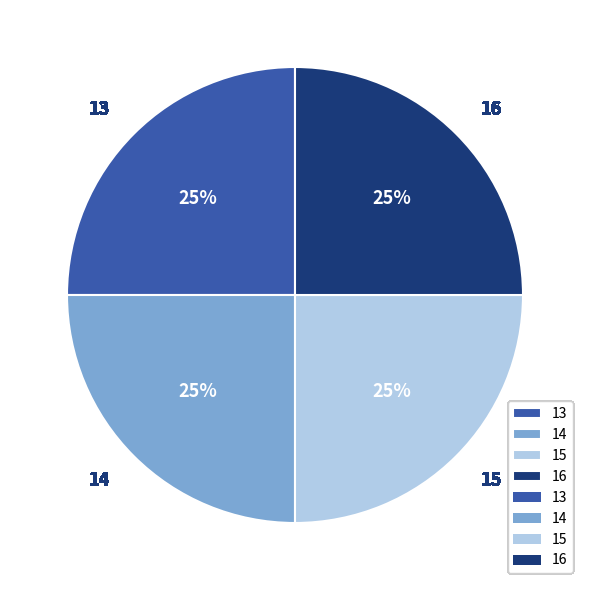

To the nearest percent, what percentage of the pie is 15?

25%